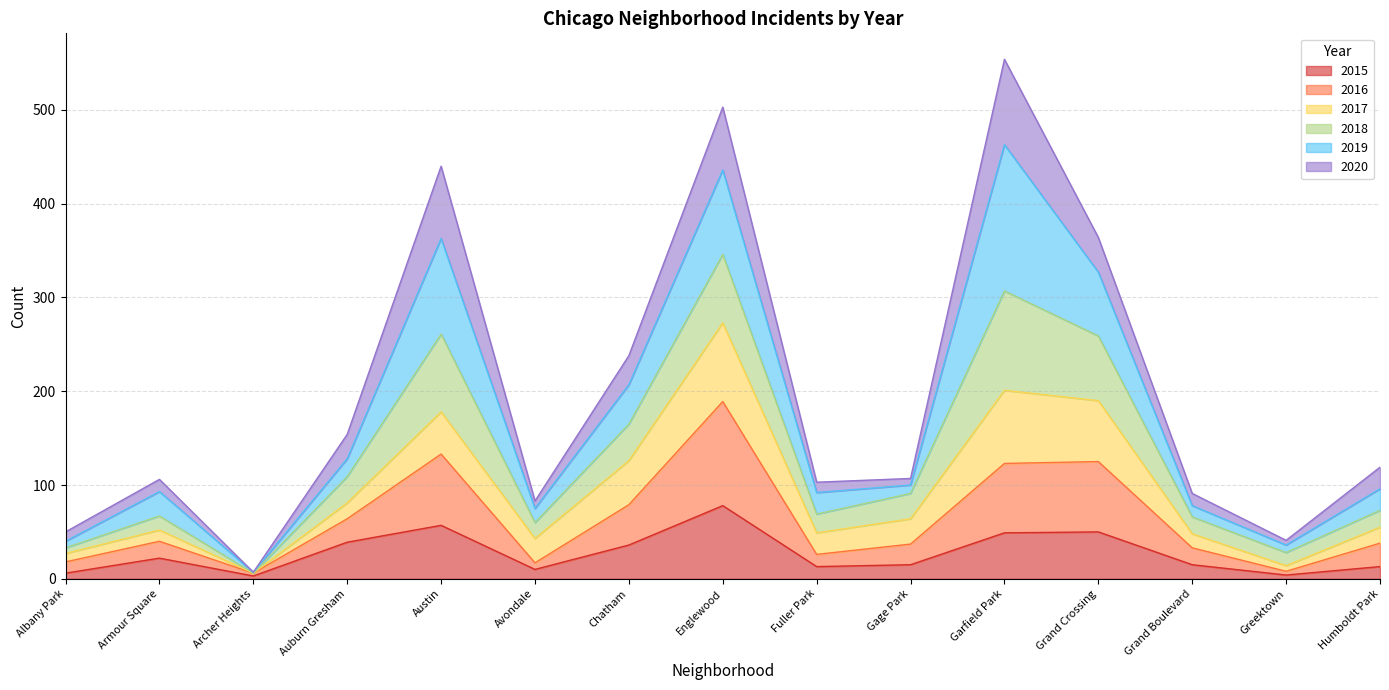

Is the value of 2015 at Garfield Park greater than the value of 2016 at Greektown?

Yes